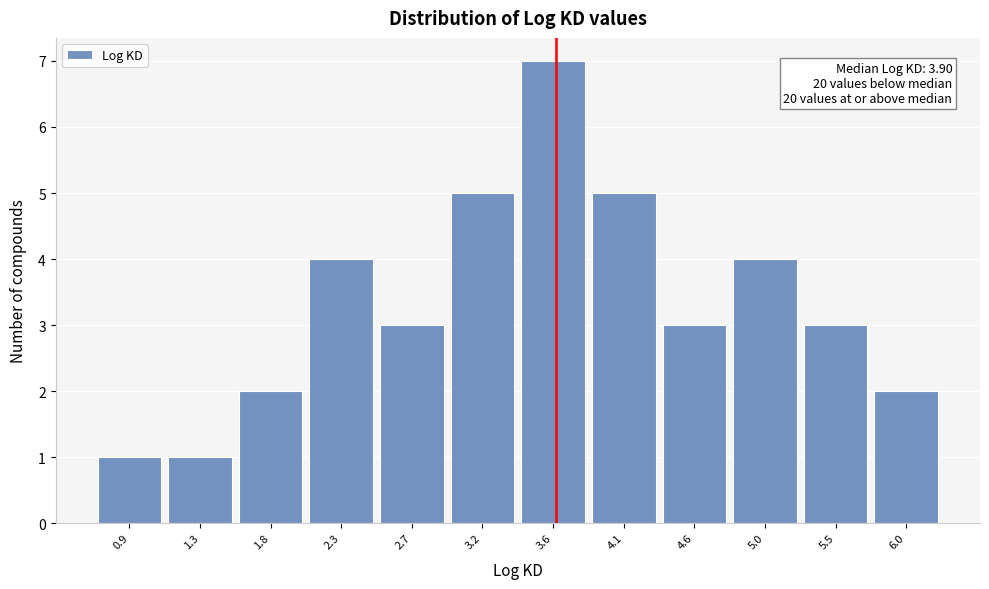

Reading left to right, transcribe all the data shown in this chart.

1	1	2	4	3	5	7	5	3	4	3	2